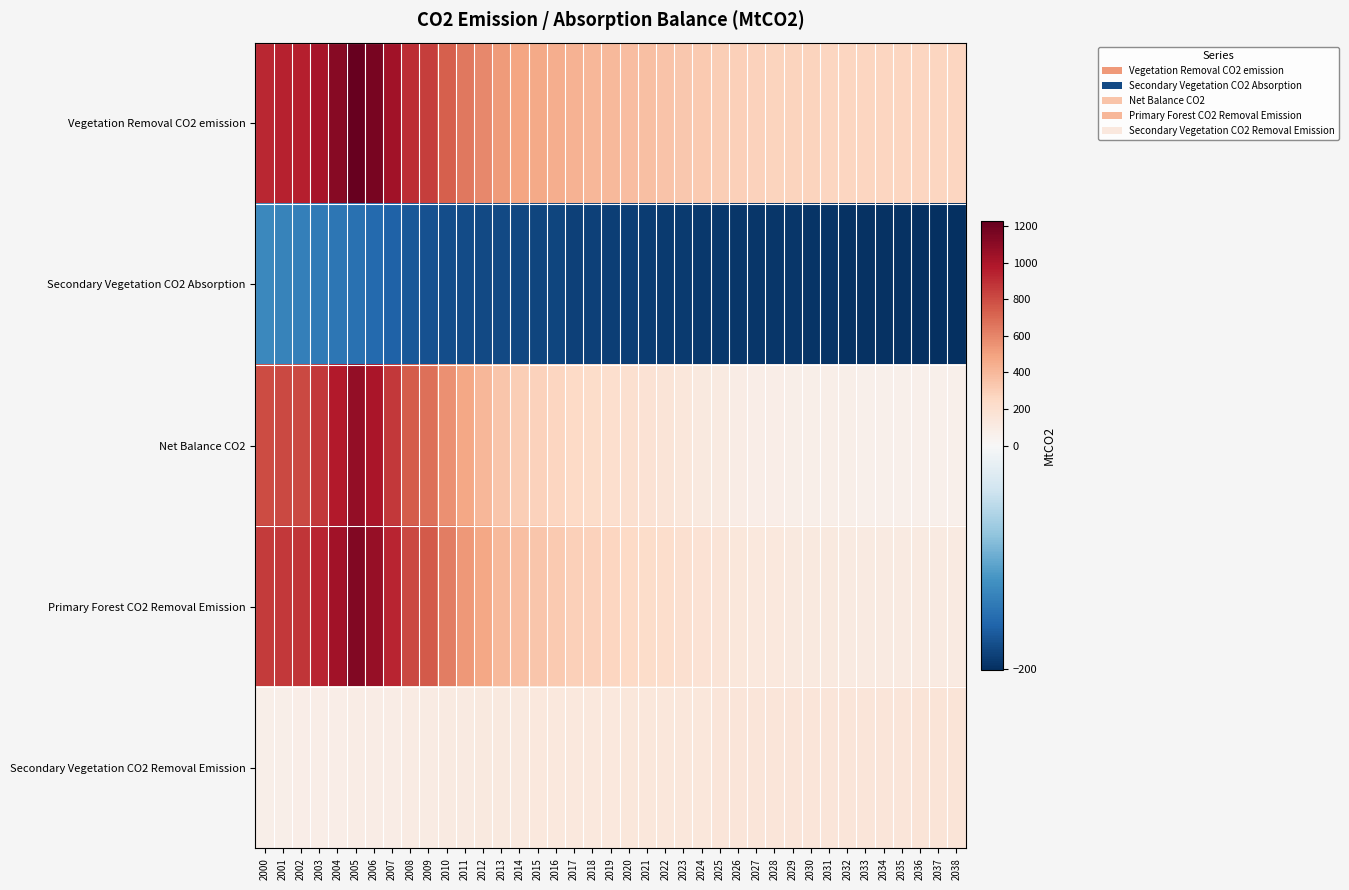

What is the difference between the highest and lowest values at 2036?

463